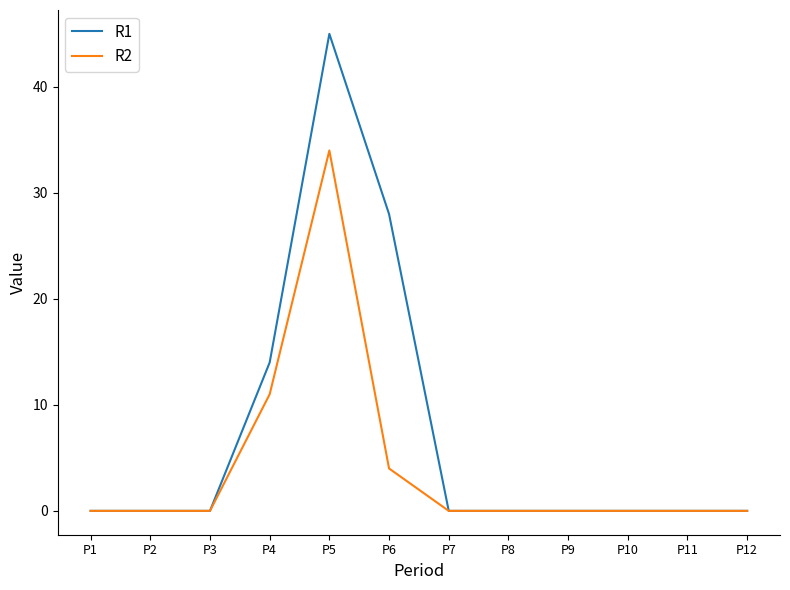

What are all the series names shown in the legend?

R1, R2